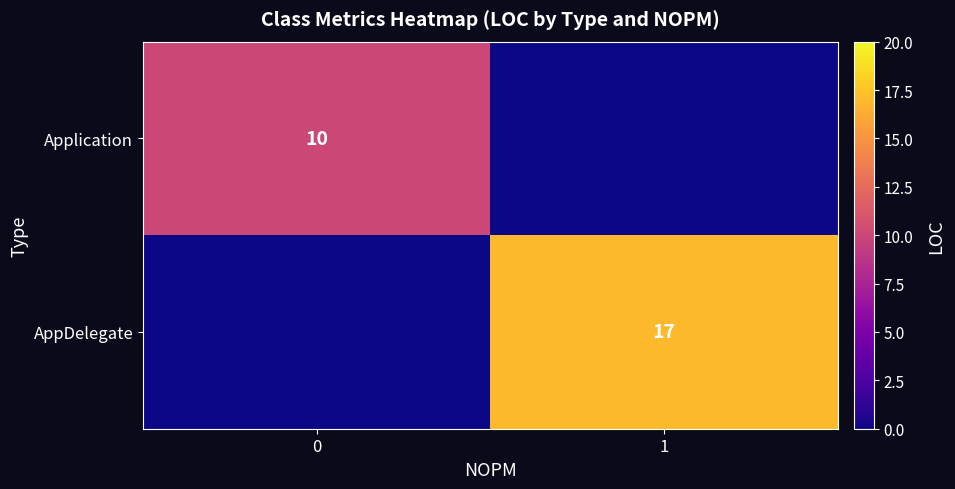

The value of AppDelegate at 1 is 17. True or false?

True